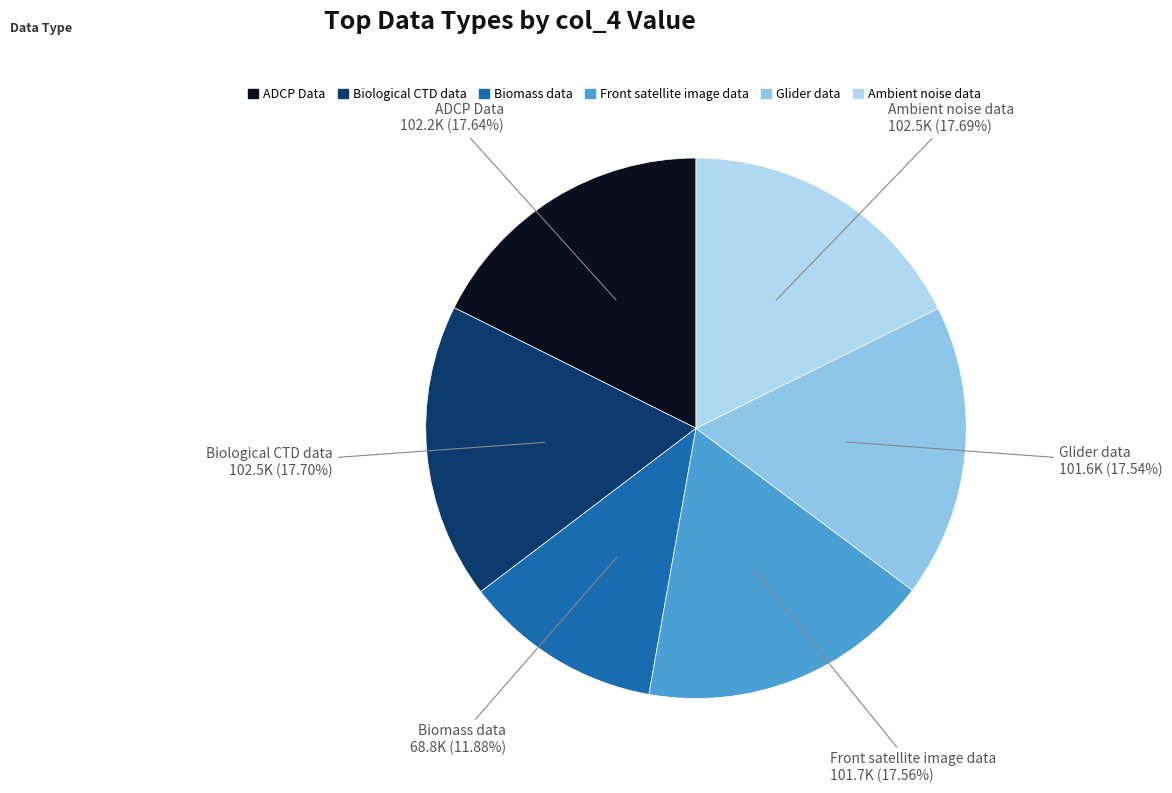

What is the ratio of the value at Biological CTD data to the value at Front satellite image data?

1.0